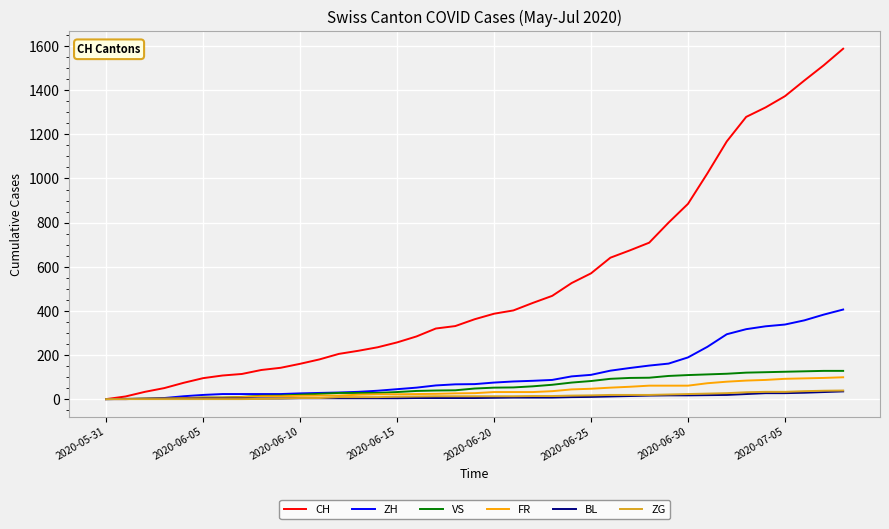

Which series has the largest total across all categories?

CH